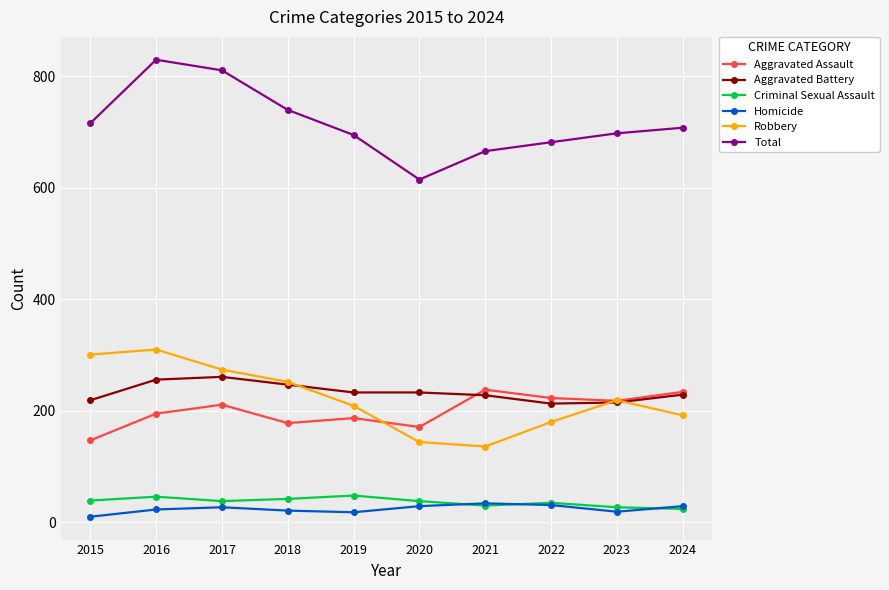

How many values in the Total series are below 708?

5